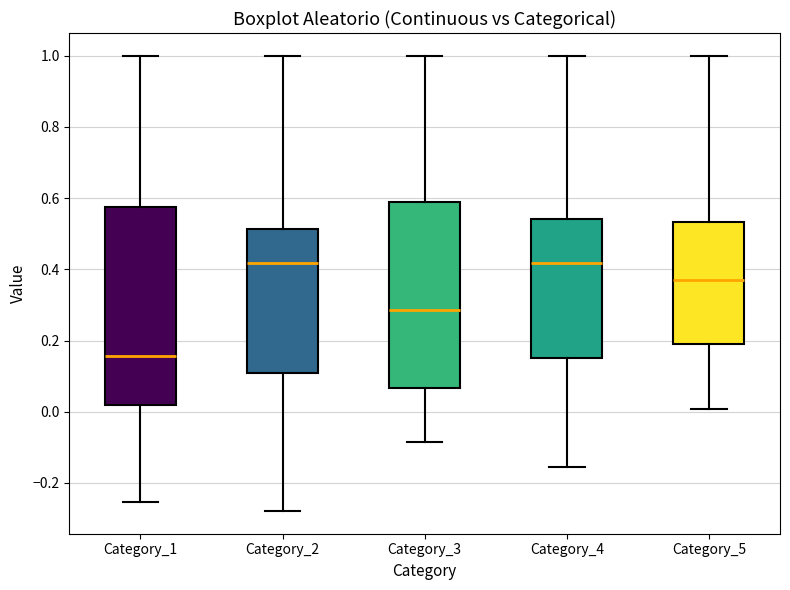

Which box has the lowest median line?

Category_1